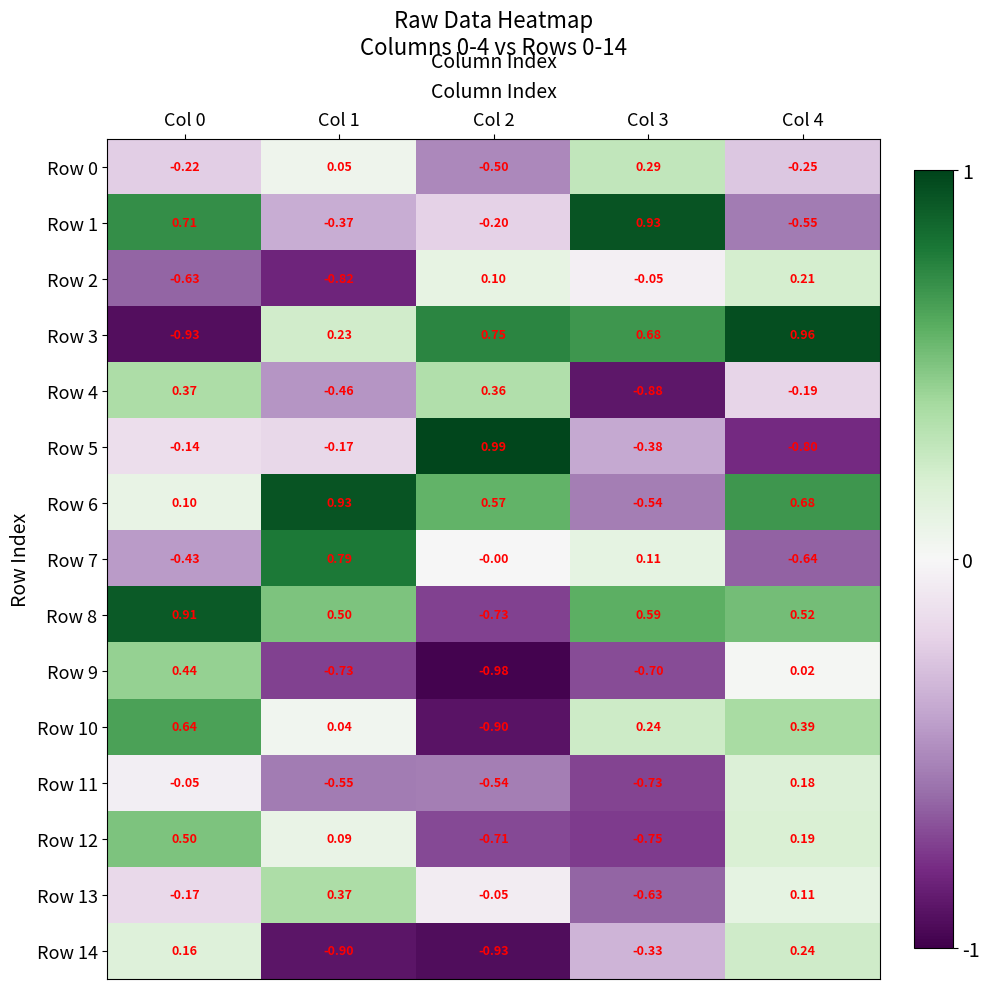

What is the difference between the highest and lowest values at Col 4?

1.8